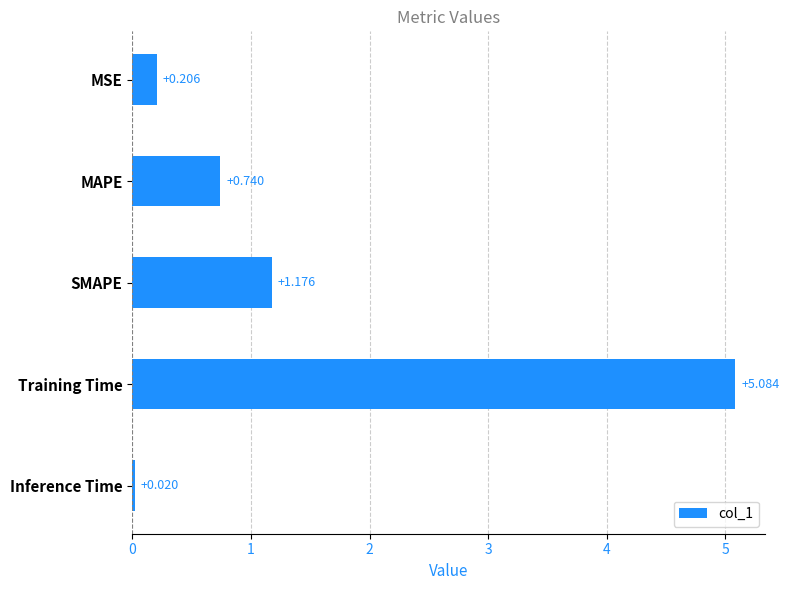

Which label corresponds to the largest value in the chart?

Training Time